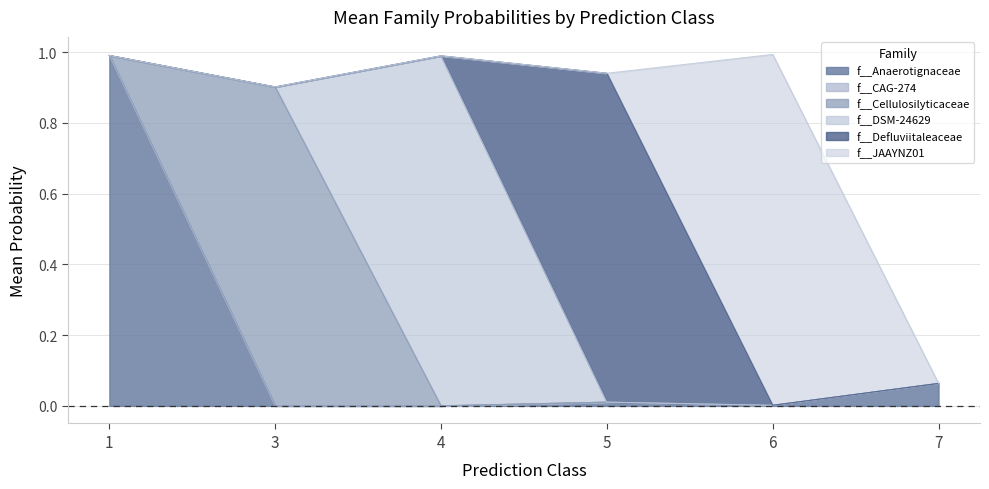

What is the maximum value for f__Anaerotignaceae?

1.0